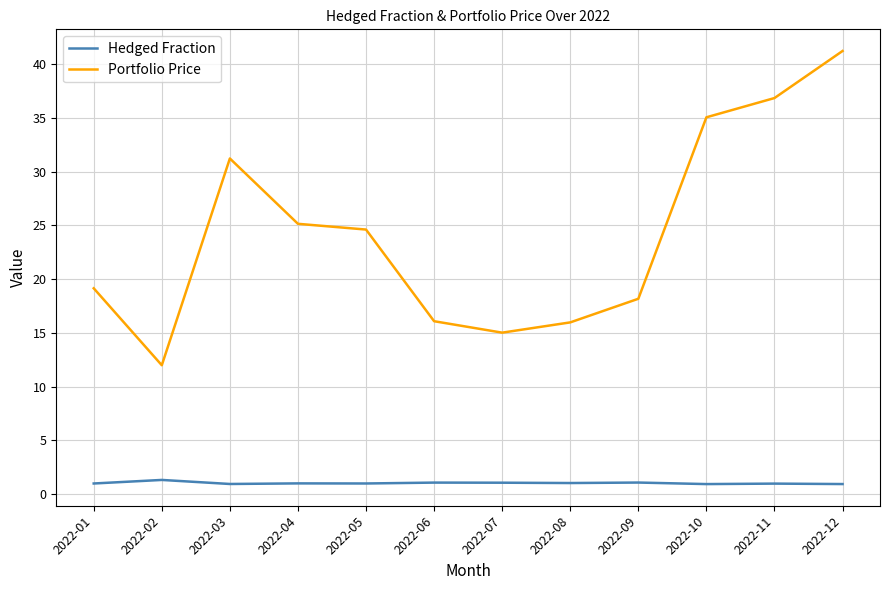

What is the total value across all series at 2022-11?

37.8